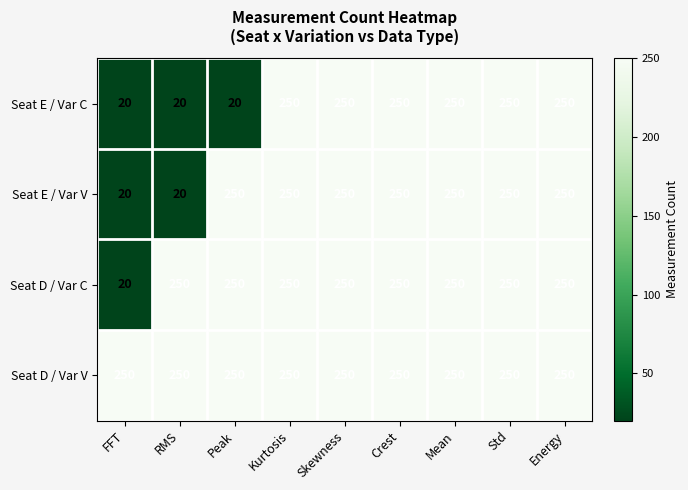

What is the maximum value shown in the chart?

250